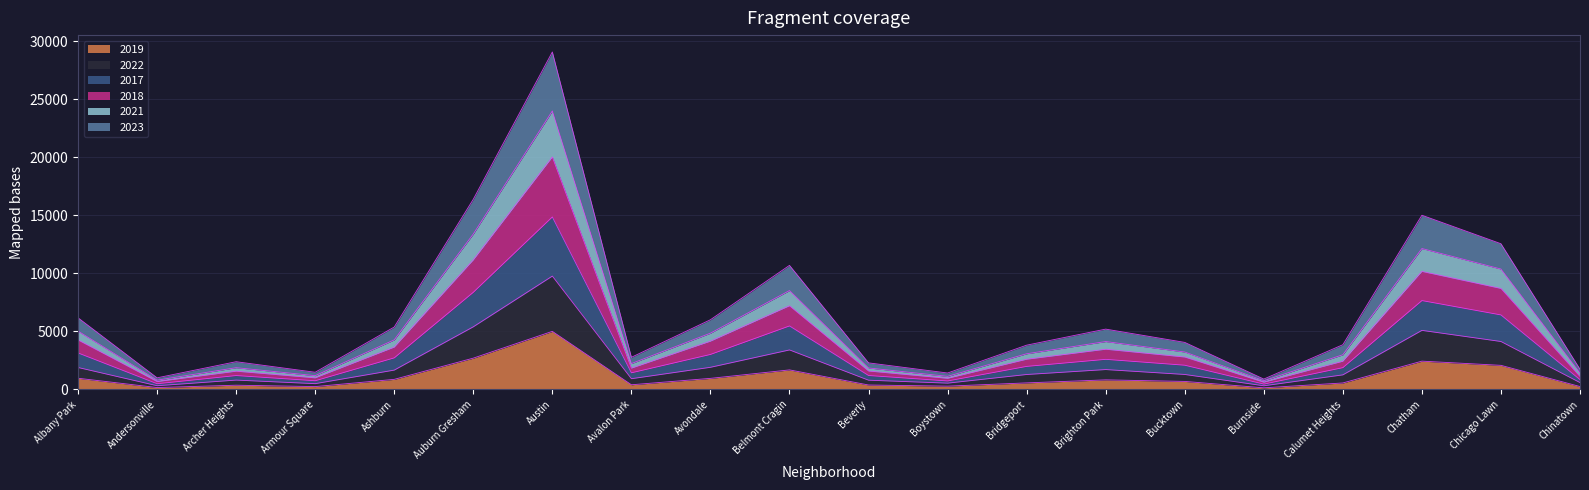

At which label does 2019 reach its peak?

Austin